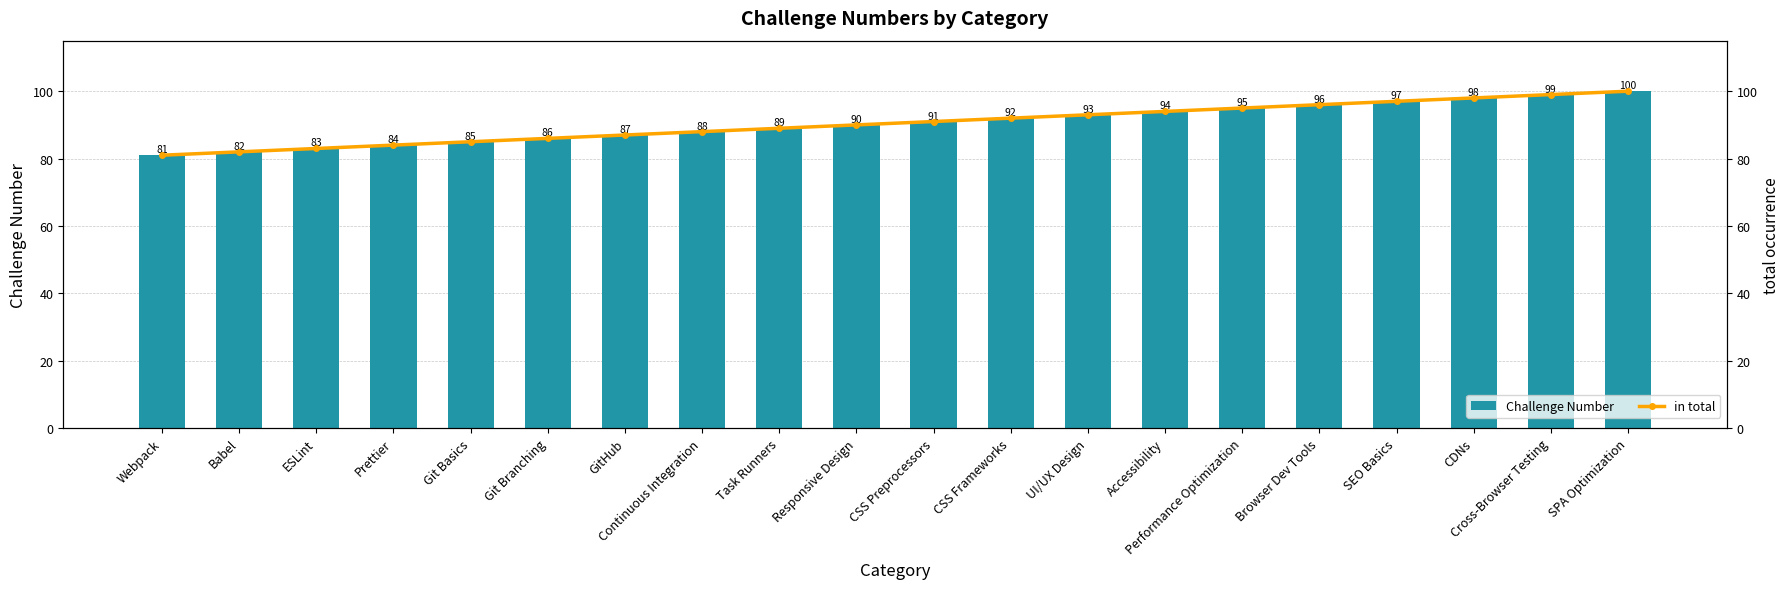

Between Git Branching and Accessibility, which series saw the biggest shift?

Challenge Number